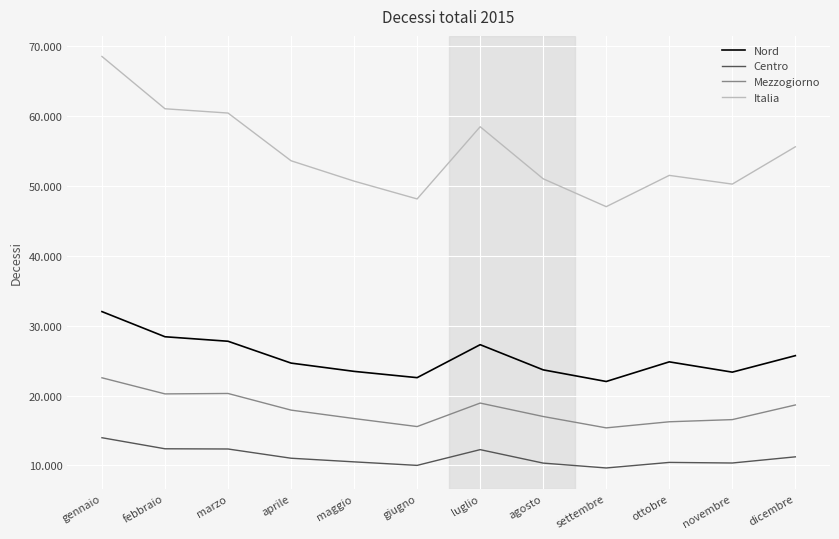

What is the difference between the second highest and second lowest values in the Nord series?

5852